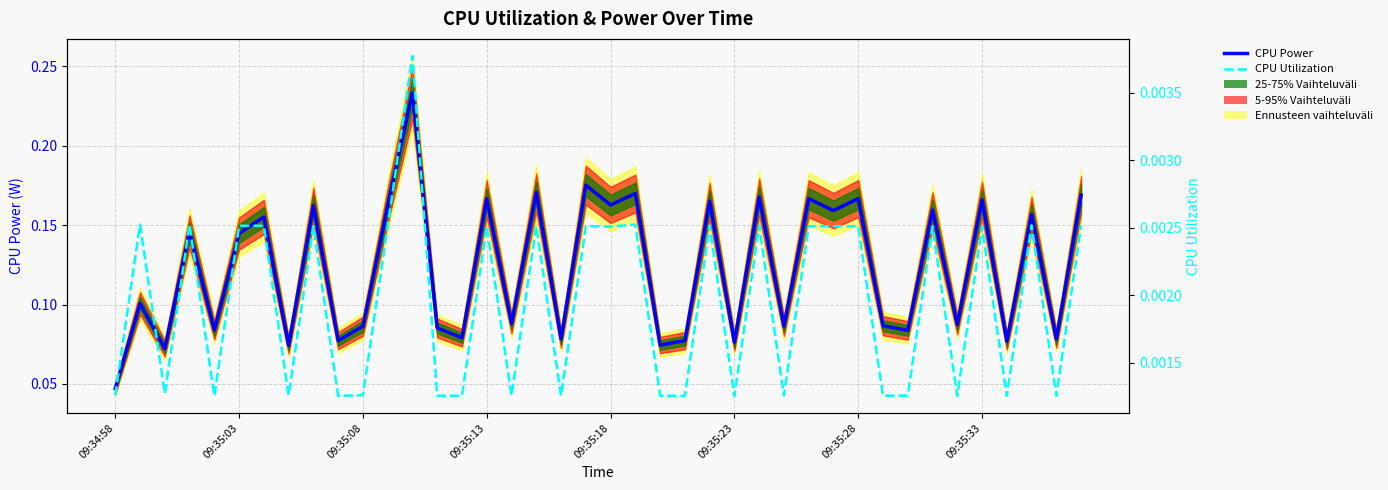

At which label is CPU Power closest to 0?

09:34:58